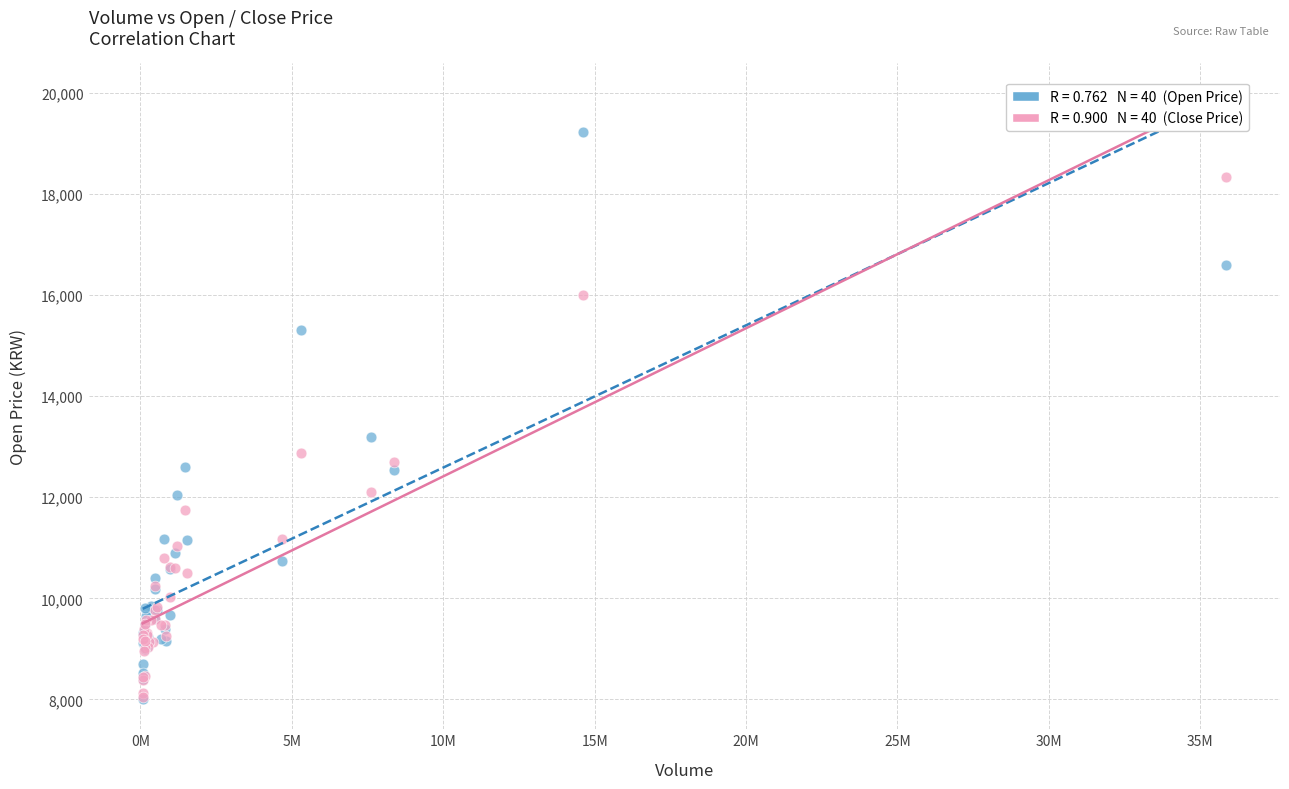

Across all series, what Y value is closest to 13615?

13200